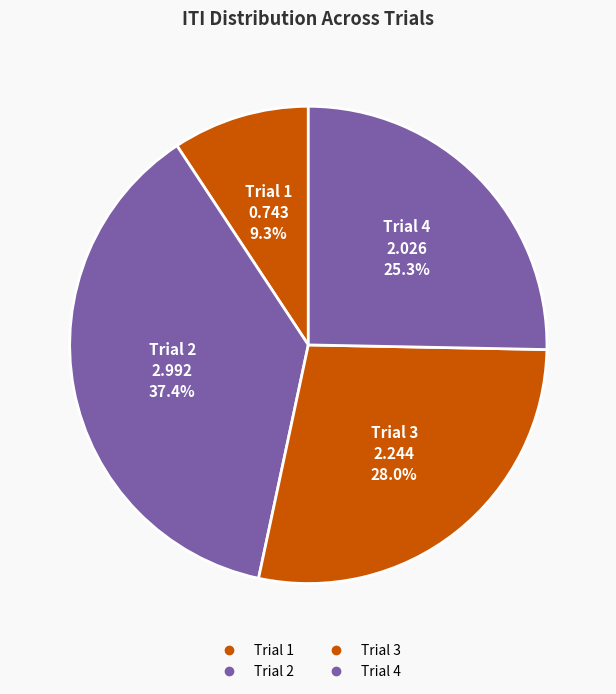

To the nearest percent, what portion does Trial 1 represent?

9%